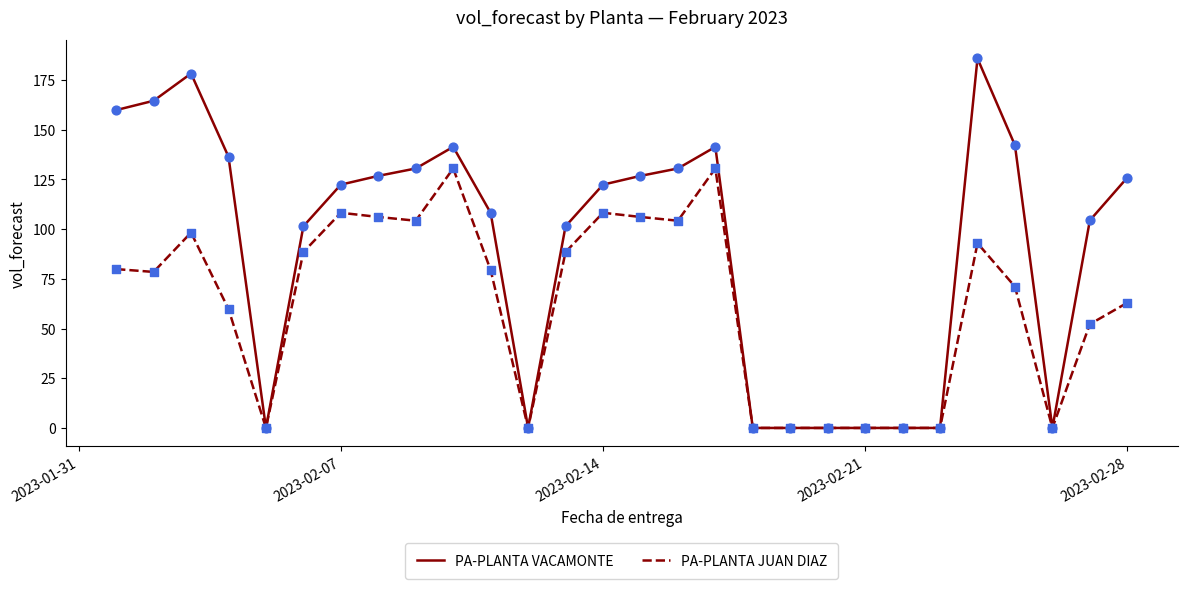

Which series has the largest range (max minus min)?

PA-PLANTA VACAMONTE